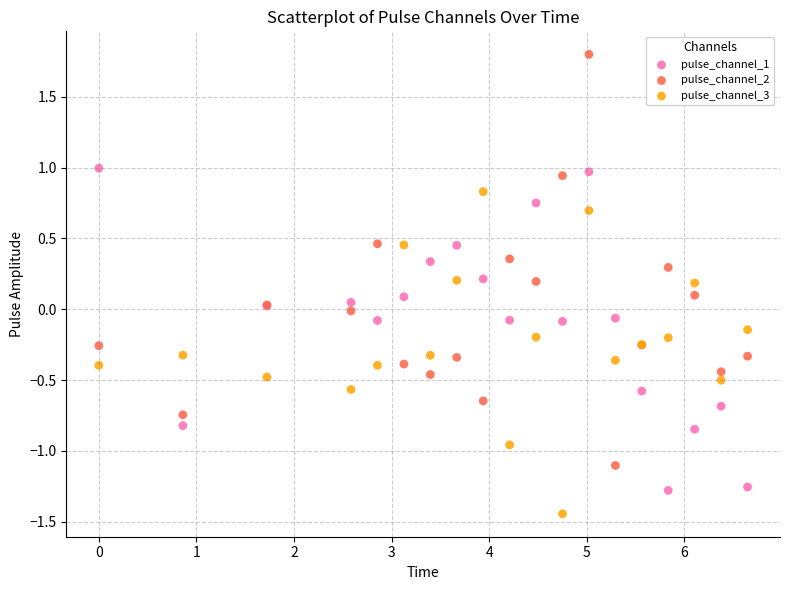

Which series contains the lowest Y value?

pulse_channel_3